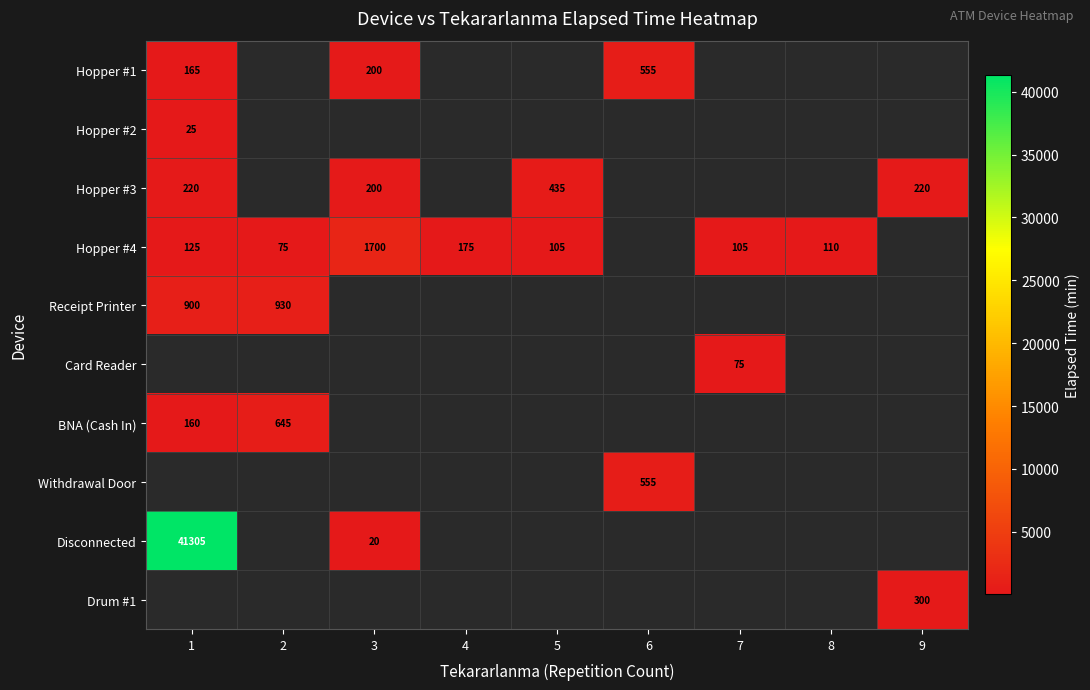

What is the sum of the Hopper #4 values at 4 and 1?

300